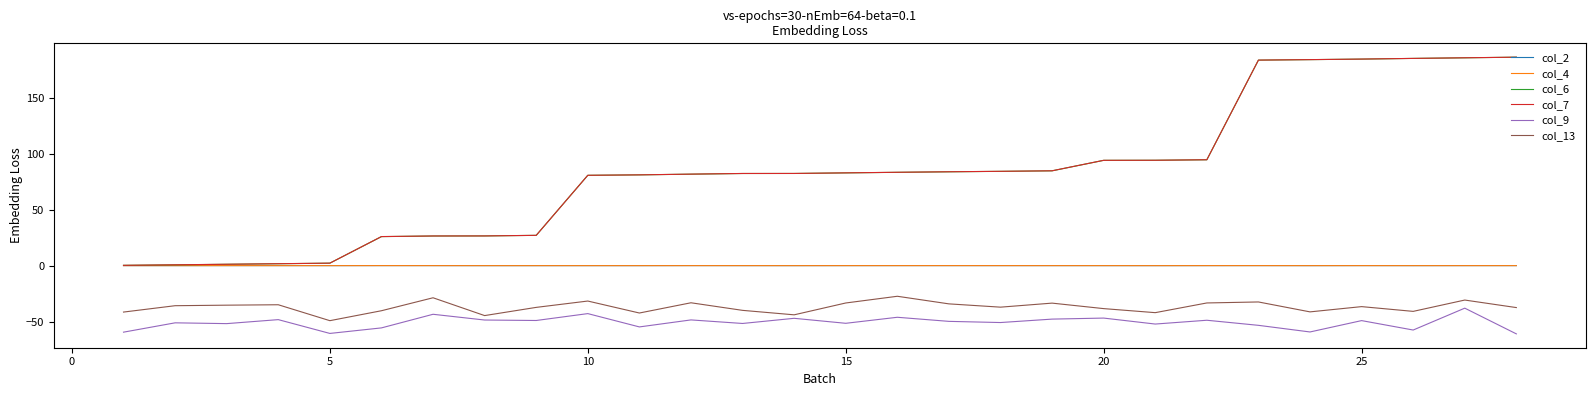

True or false: col_9 and col_4 cross at least once.

False